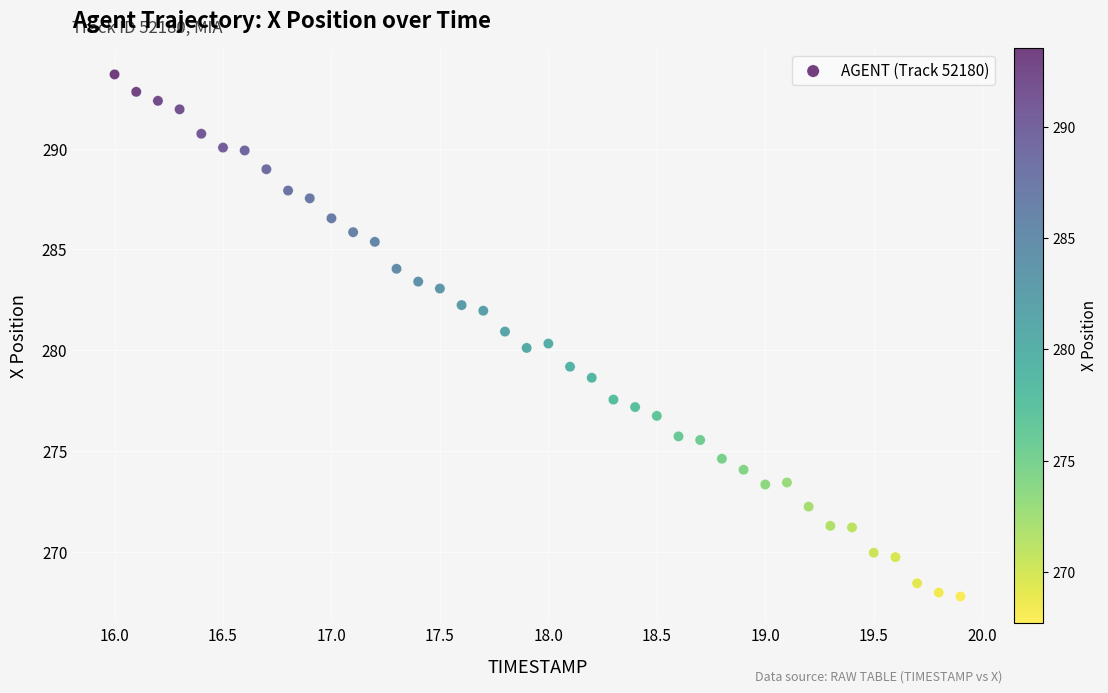

What is the range of Y values (max minus min)?

25.9